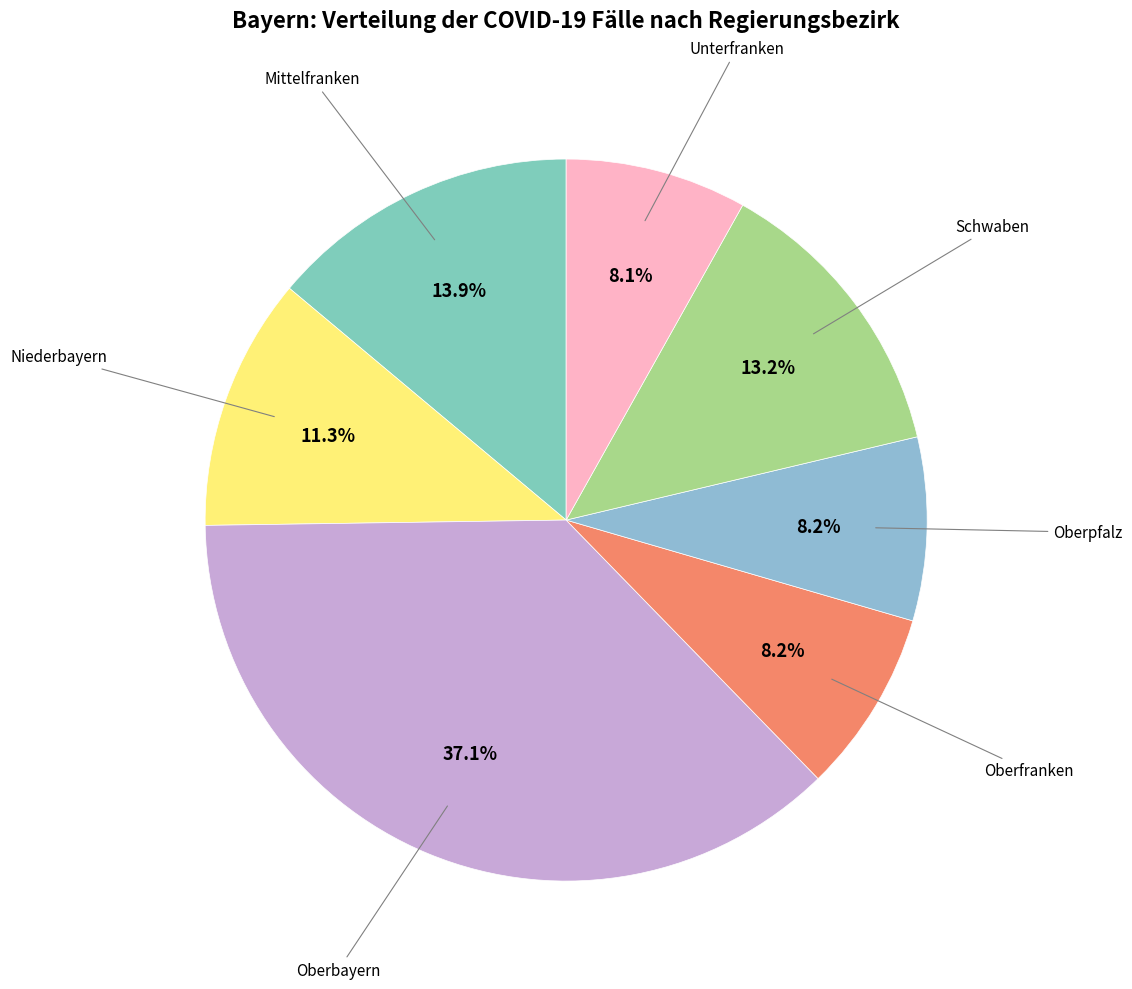

How many segments does this pie chart have?

7